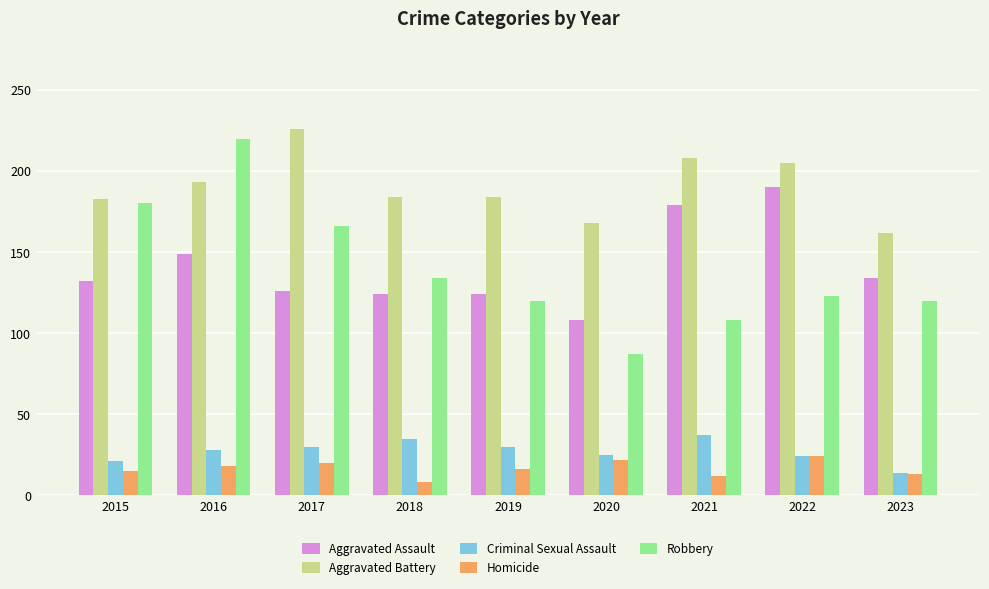

Which series changed the most between 2018 and 2020?

Robbery